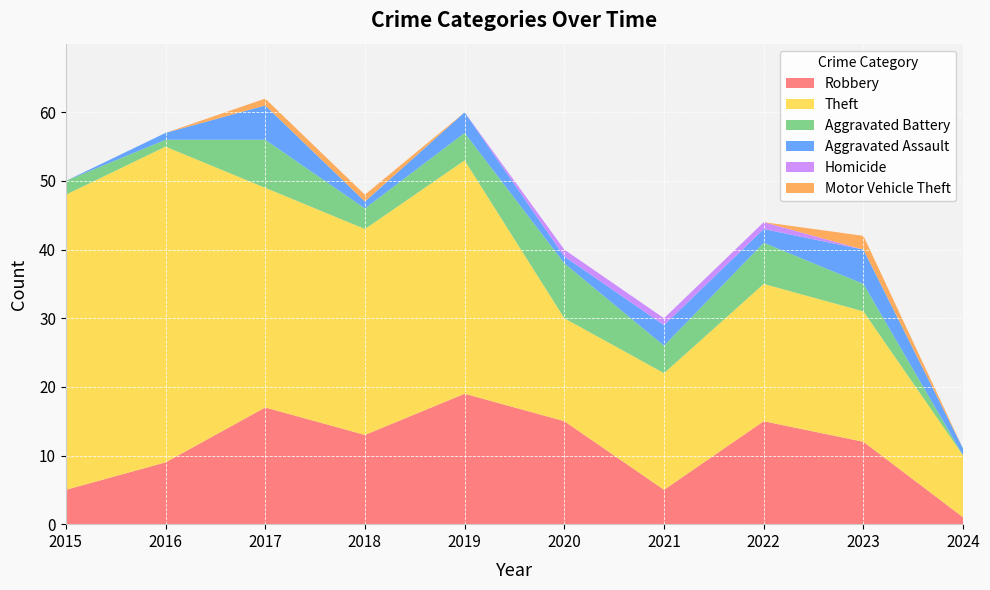

Reading left to right, list all the values displayed in this chart.

Robbery: 2015=5	2016=9	2017=17	2018=13	2019=19	2020=15	2021=5	2022=15	2023=12	2024=1
Theft: 2015=43	2016=46	2017=32	2018=30	2019=34	2020=15	2021=17	2022=20	2023=19	2024=9
Aggravated Battery: 2015=2	2016=1	2017=7	2018=3	2019=4	2020=8	2021=4	2022=6	2023=4	2024=0
Aggravated Assault: 2015=0	2016=1	2017=5	2018=1	2019=3	2020=1	2021=3	2022=2	2023=5	2024=1
Homicide: 2015=0	2016=0	2017=0	2018=0	2019=0	2020=1	2021=1	2022=1	2023=0	2024=0
Motor Vehicle Theft: 2015=0	2016=0	2017=1	2018=1	2019=0	2020=0	2021=0	2022=0	2023=2	2024=0